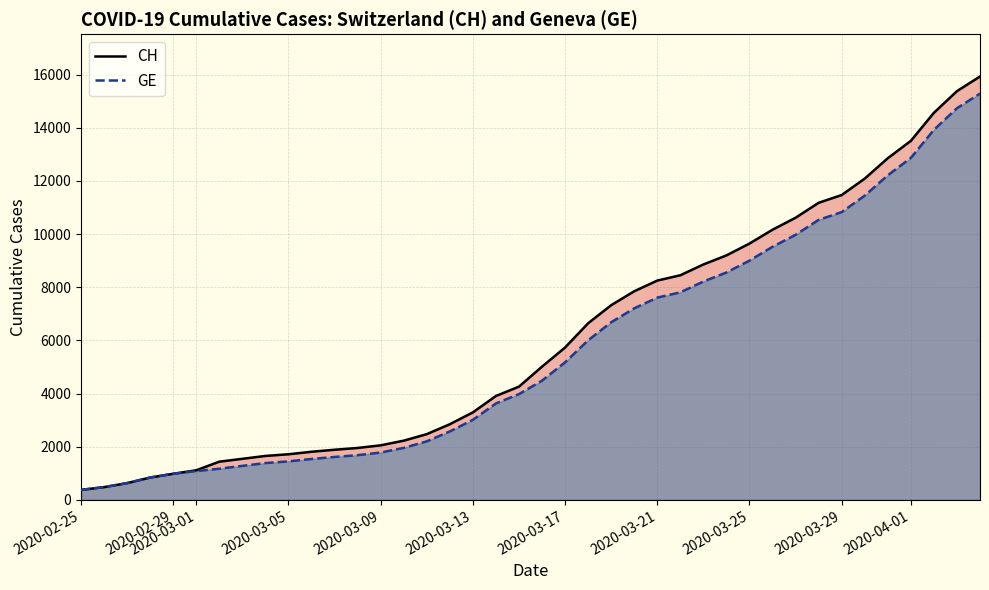

True or false: GE and CH intersect in this chart.

False